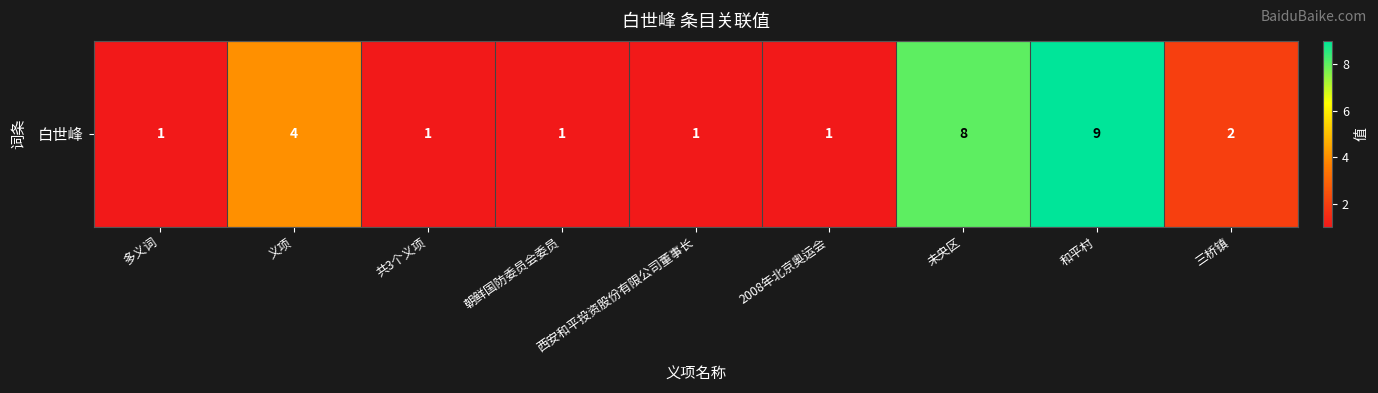

Approximately how many times larger is the value at 西安和平投资股份有限公司董事长 compared to 2008年北京奥运会?

1.0